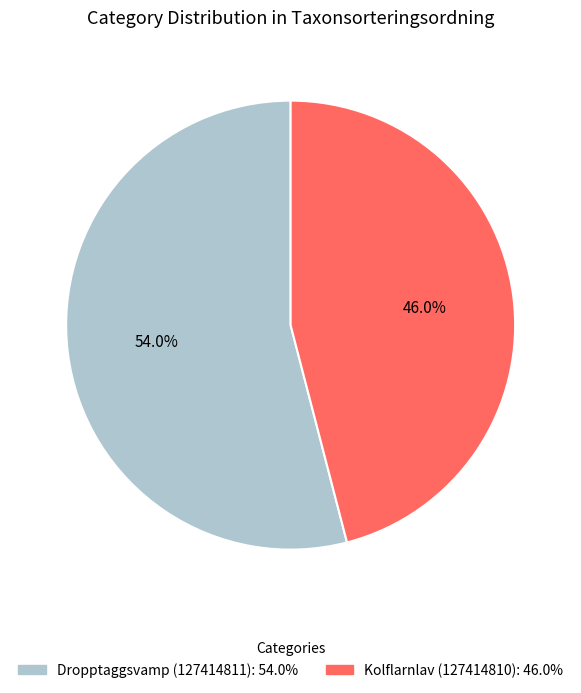

Which slice is the largest?

Dropptaggsvamp (127414811)